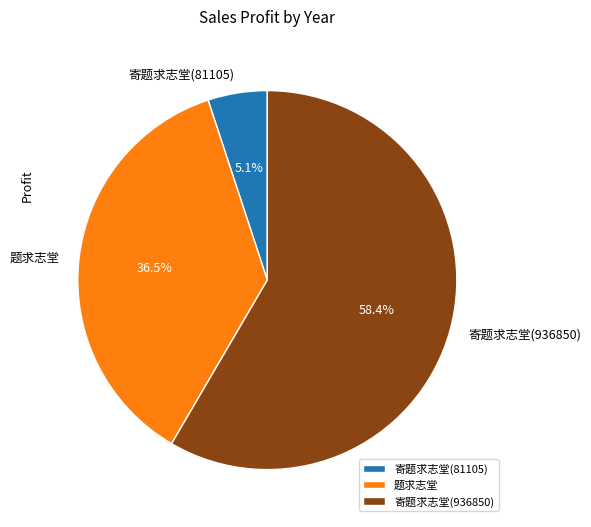

To the nearest percent, what is the combined percentage of 寄题求志堂(936850) and 题求志堂?

95%